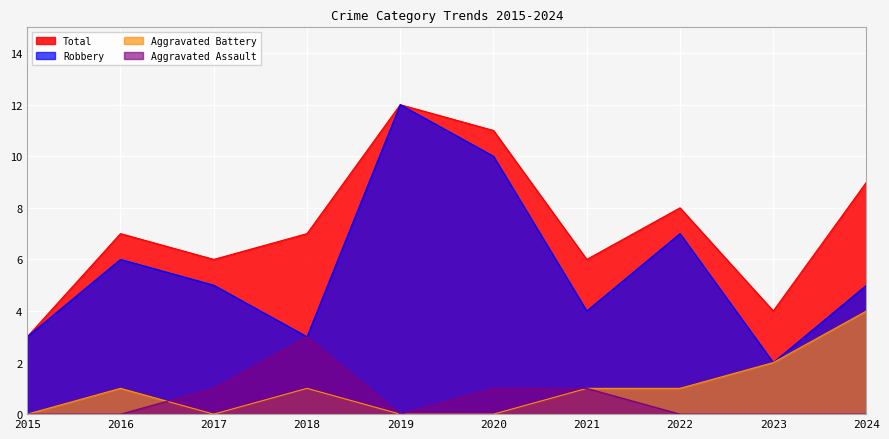

Which series has the largest range (max minus min)?

Robbery